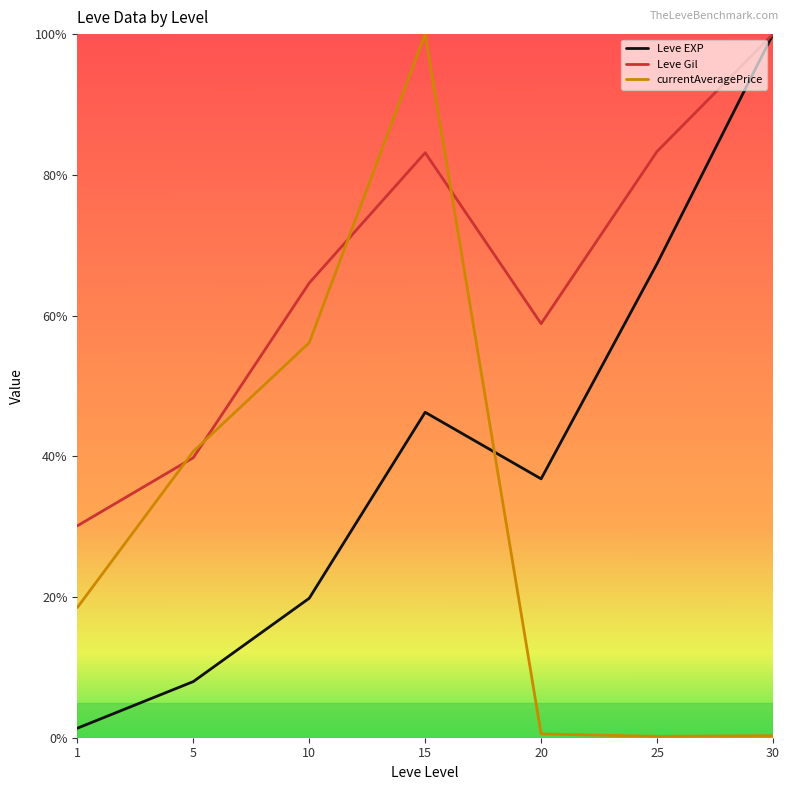

Between 15 and 25, which series saw the biggest shift?

currentAveragePrice